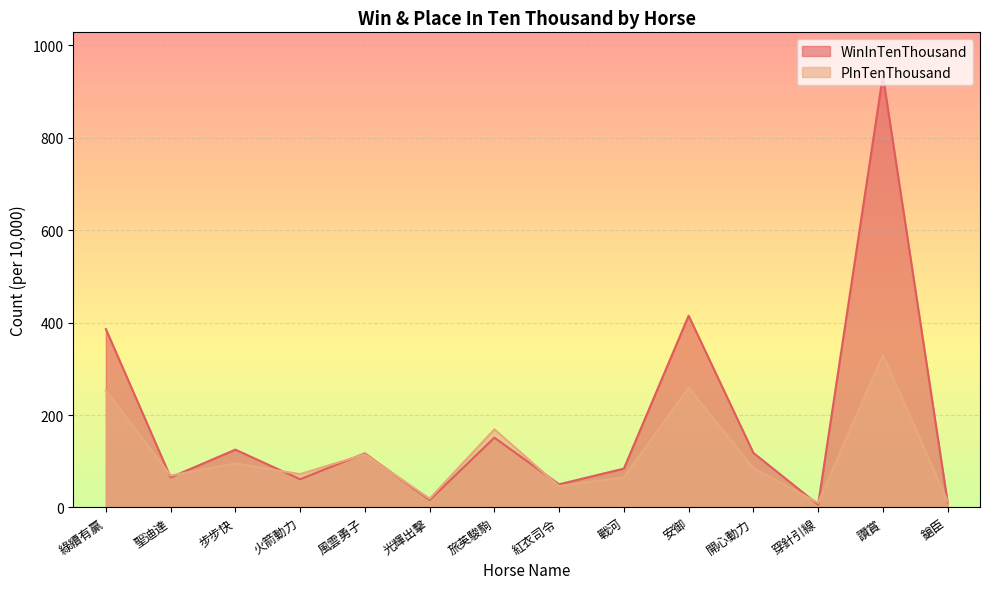

Reading left to right, list all the values displayed in this chart.

WinInTenThousand: 386	65	125	61	117	16	151	50	84	415	118	6	935	11
PInTenThousand: 253	69	95	72	115	19	169	46	65	259	85	10	330	13